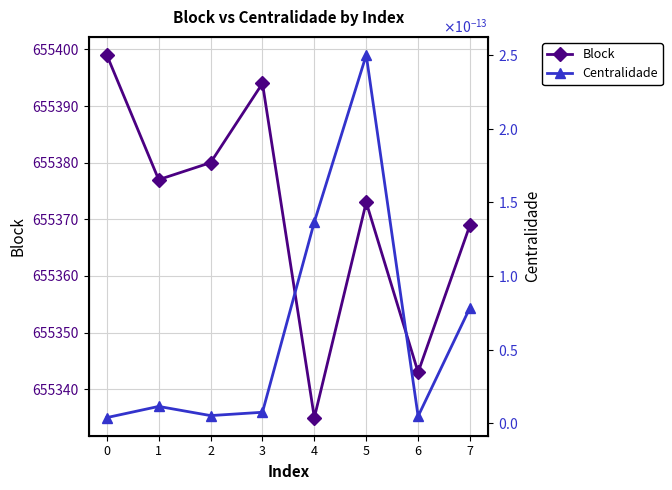

What is the sum of all Block values?

5242970